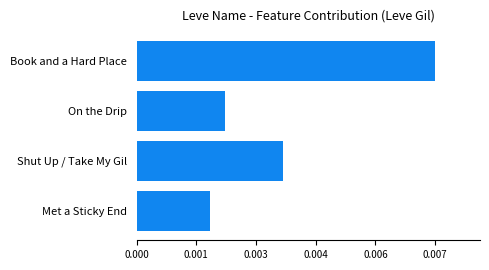

List the labels in order of value, smallest first.

Met a Sticky End, On the Drip, Shut Up / Take My Gil, Book and a Hard Place